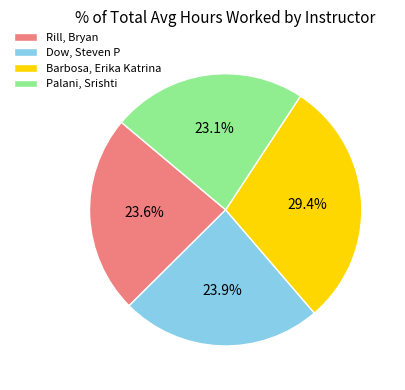

What percentage is the Dow, Steven P slice, to the nearest percent?

24%